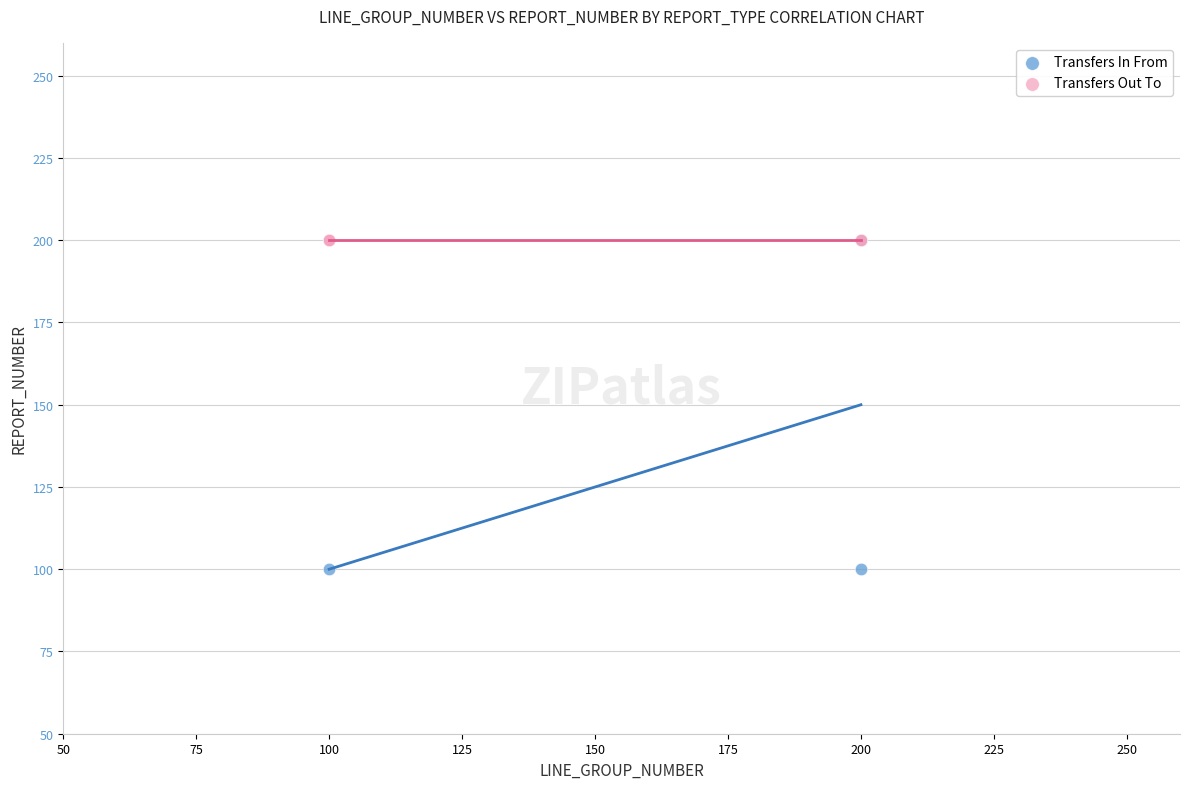

Which series reaches the minimum Y coordinate?

Transfers In From